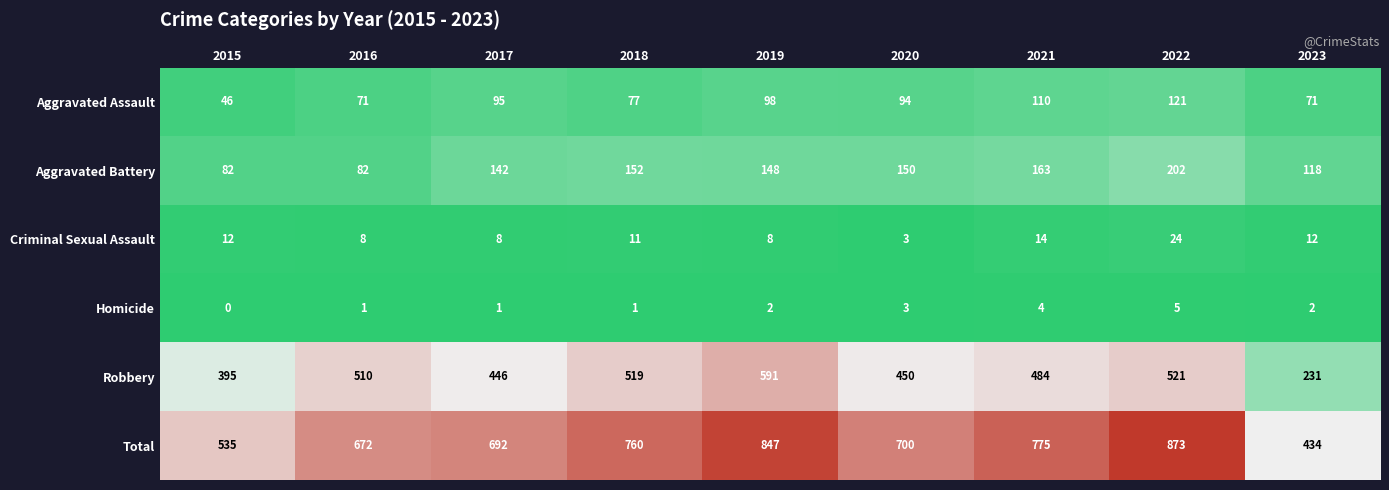

At which category is the sum across all series the highest?

2022